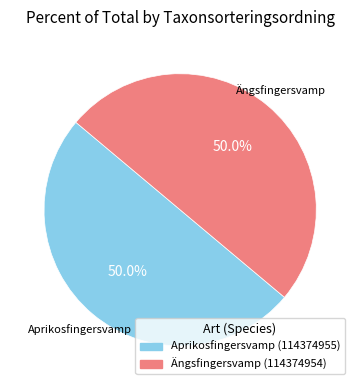

Do Aprikosfingersvamp (114374955) and Ängsfingersvamp (114374954) together represent more than half of the pie?

Yes